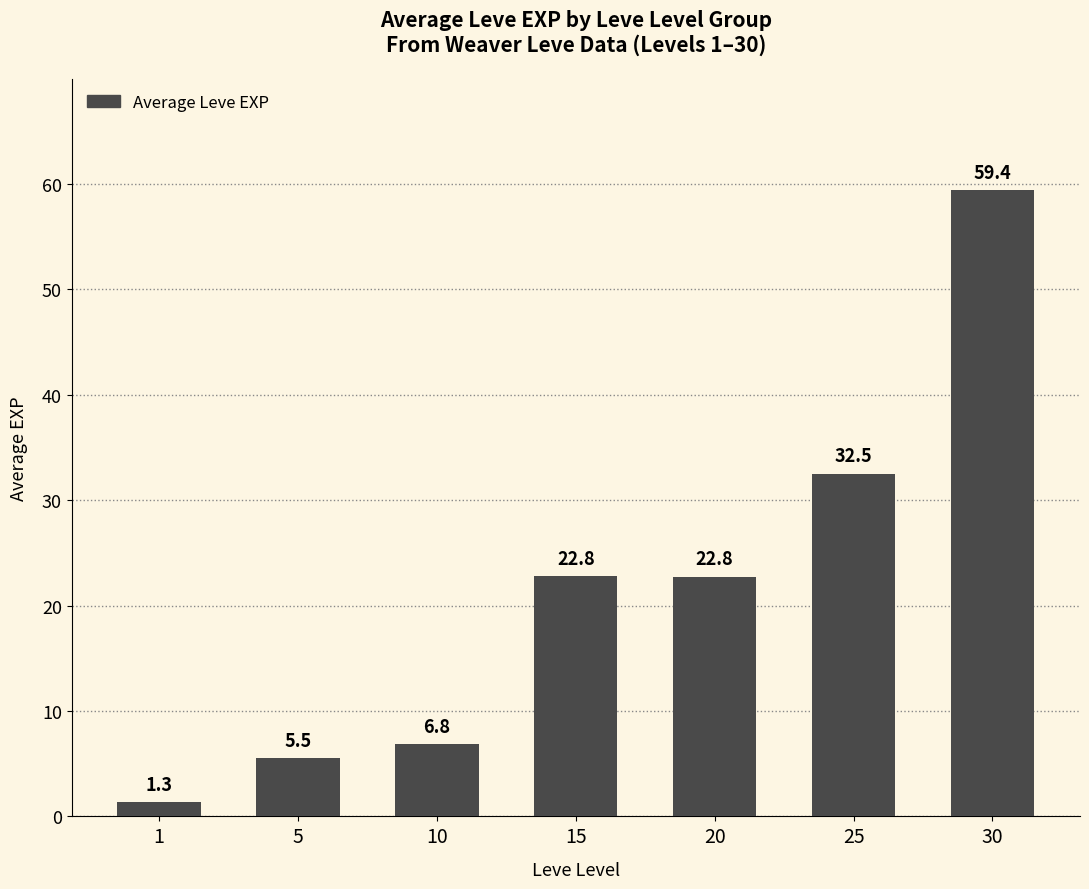

What is the difference between the maximum and minimum values?

58.1